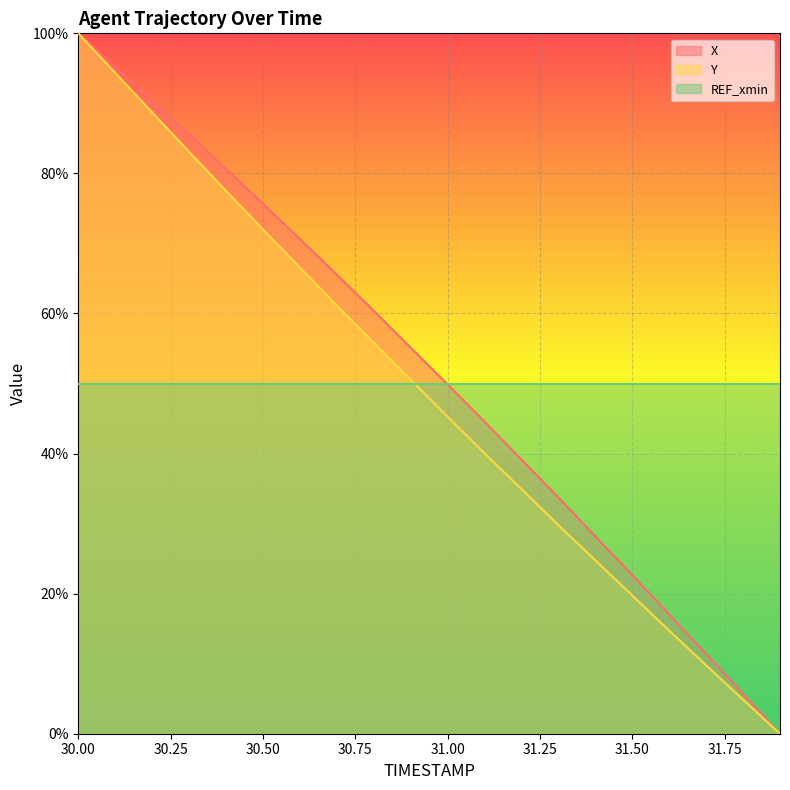

True or false: Y has a value of 28.9 at 31.50.

False